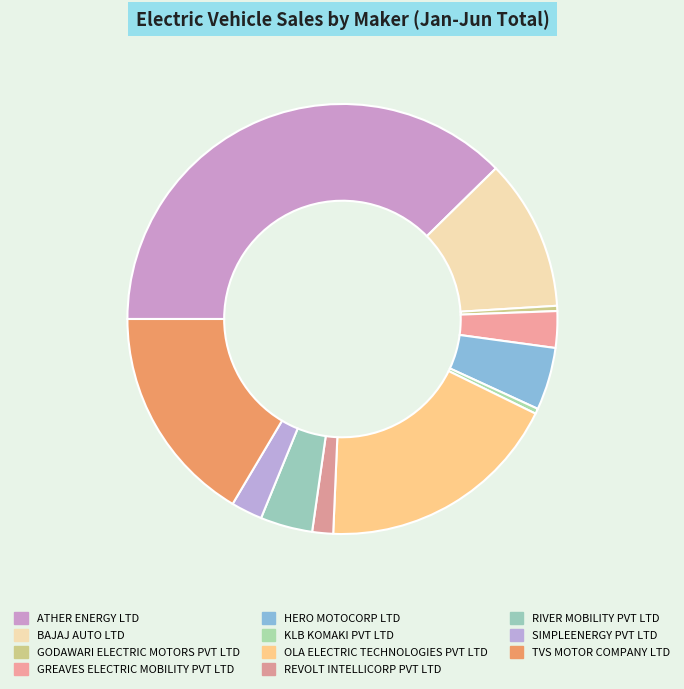

Is it true that HERO MOTOCORP LTD is 5% of the pie?

True